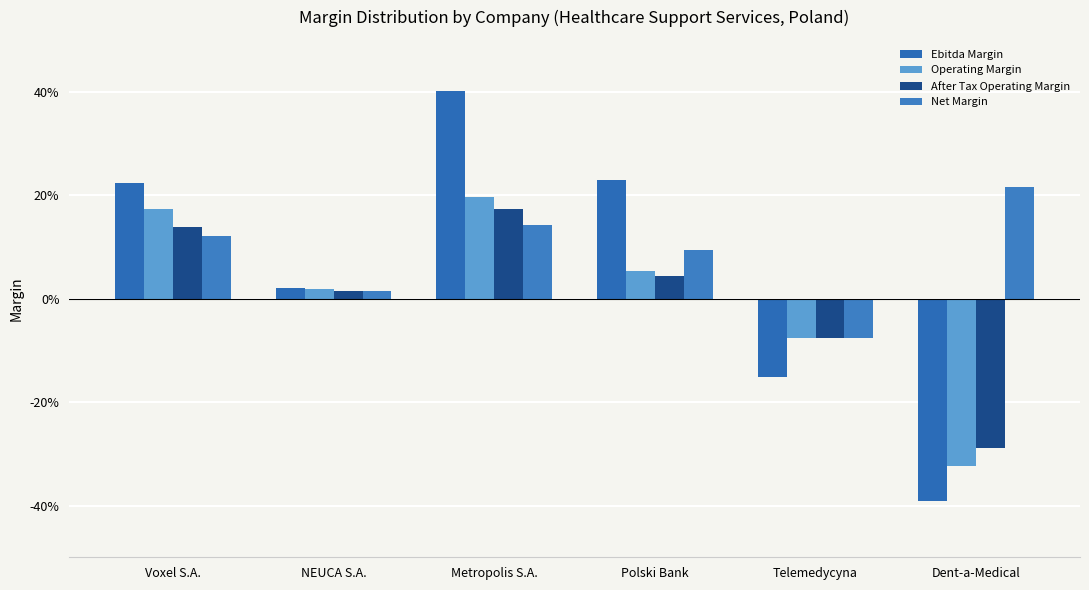

Between Polski Bank and Dent-a-Medical, which is larger?

Polski Bank